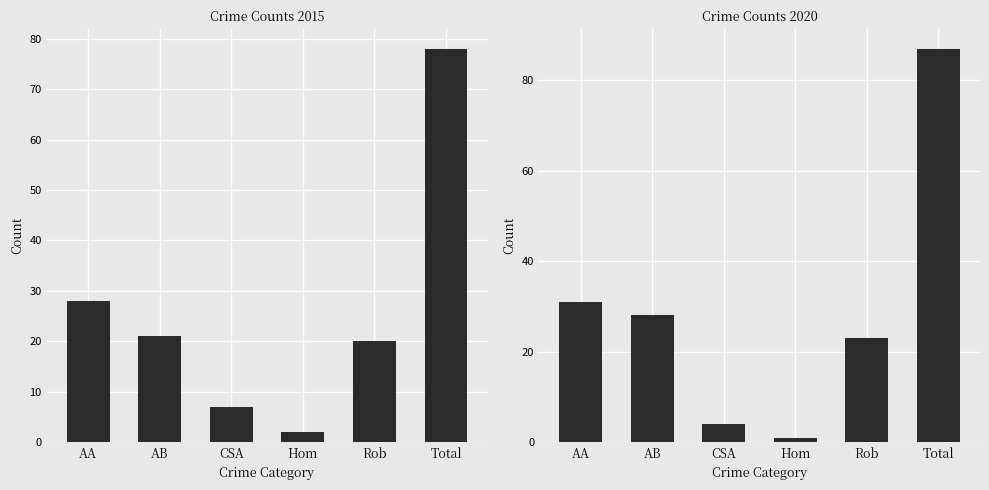

Which label corresponds to the largest value in the chart?

Total